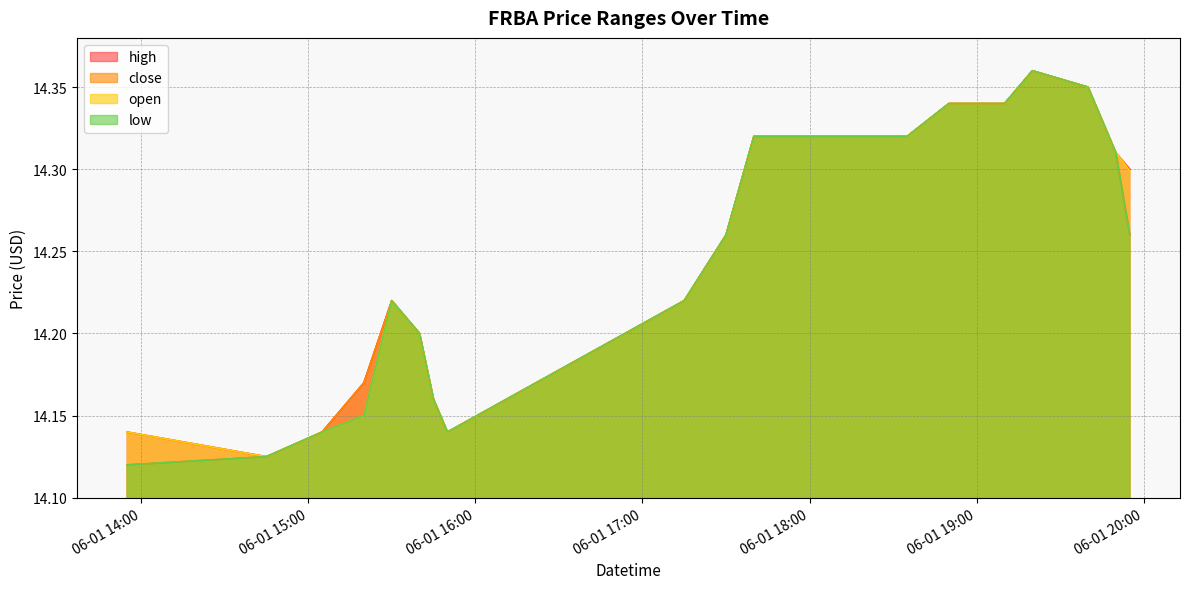

Count the close values in the range 14 to 15.

20